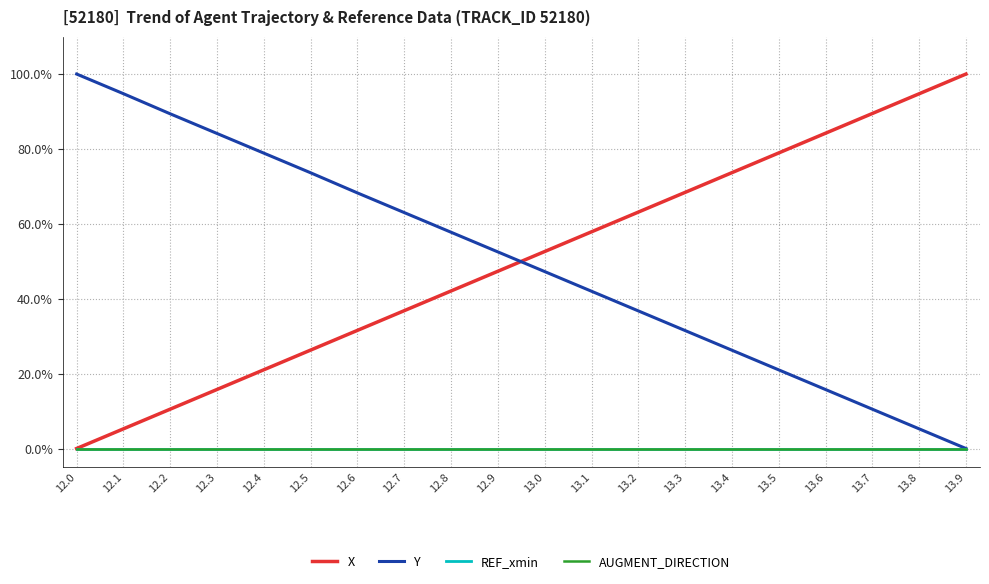

Is it true that Y equals 0.6 at 12.7?

True